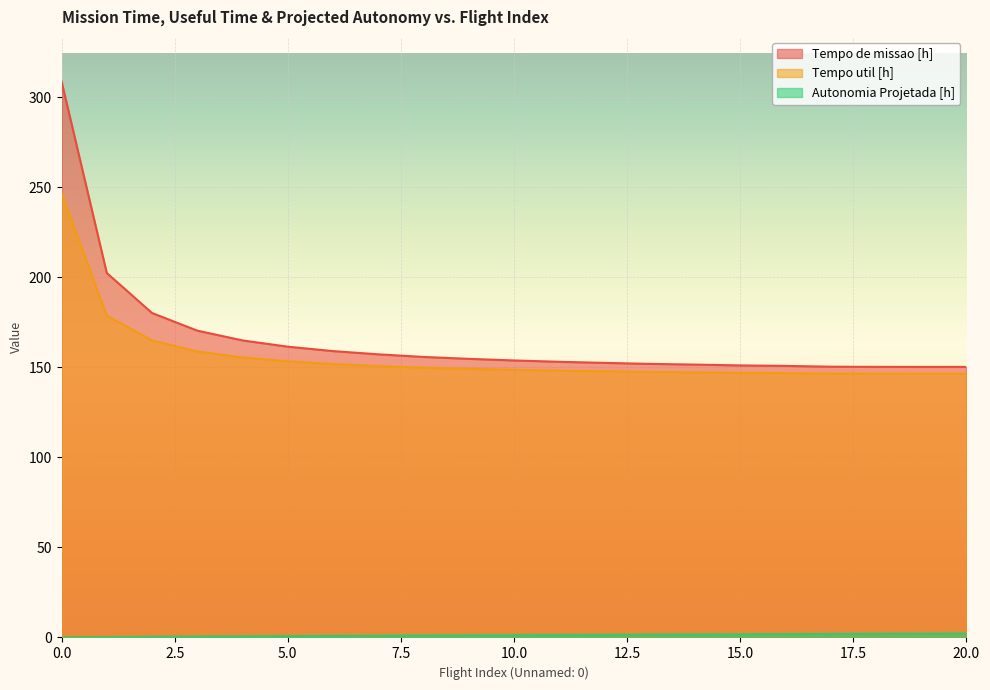

The Tempo util [h] series shows 370.4 at 0.0. True or false?

False